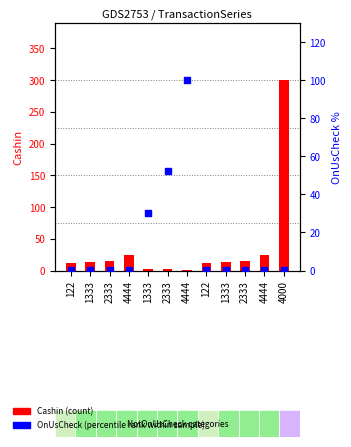

At how many categories does at least one series exceed 176?

1